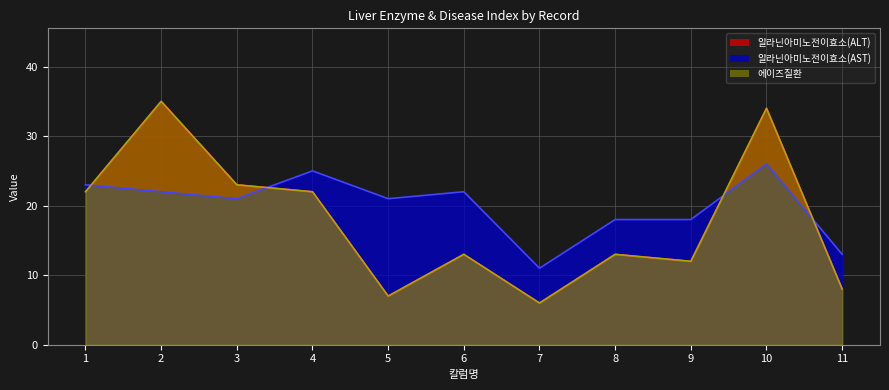

Reading right to left, what are all the values shown in this chart?

알라닌아미노전이효소(ALT): 8	34	12	13	6	13	7	22	23	35	22
알라닌아미노전이효소(AST): 13	26	18	18	11	22	21	25	21	22	23
에이즈질환: 8	34	12	13	6	13	7	22	23	35	22